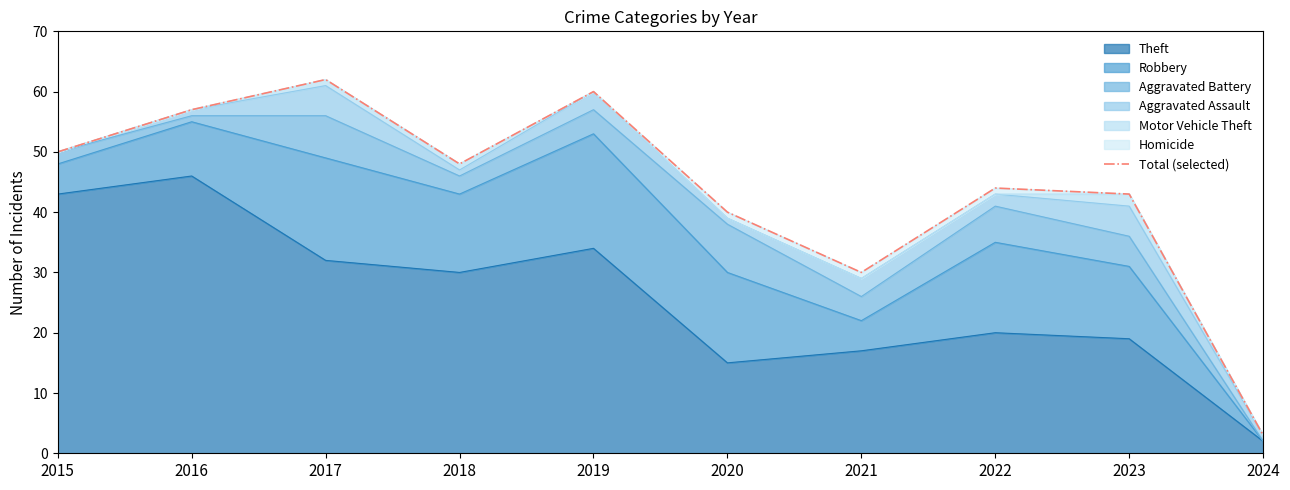

Reading left to right, list all the values displayed in this chart.

2015=50	2016=57	2017=62	2018=48	2019=60	2020=40	2021=30	2022=44	2023=43	2024=3